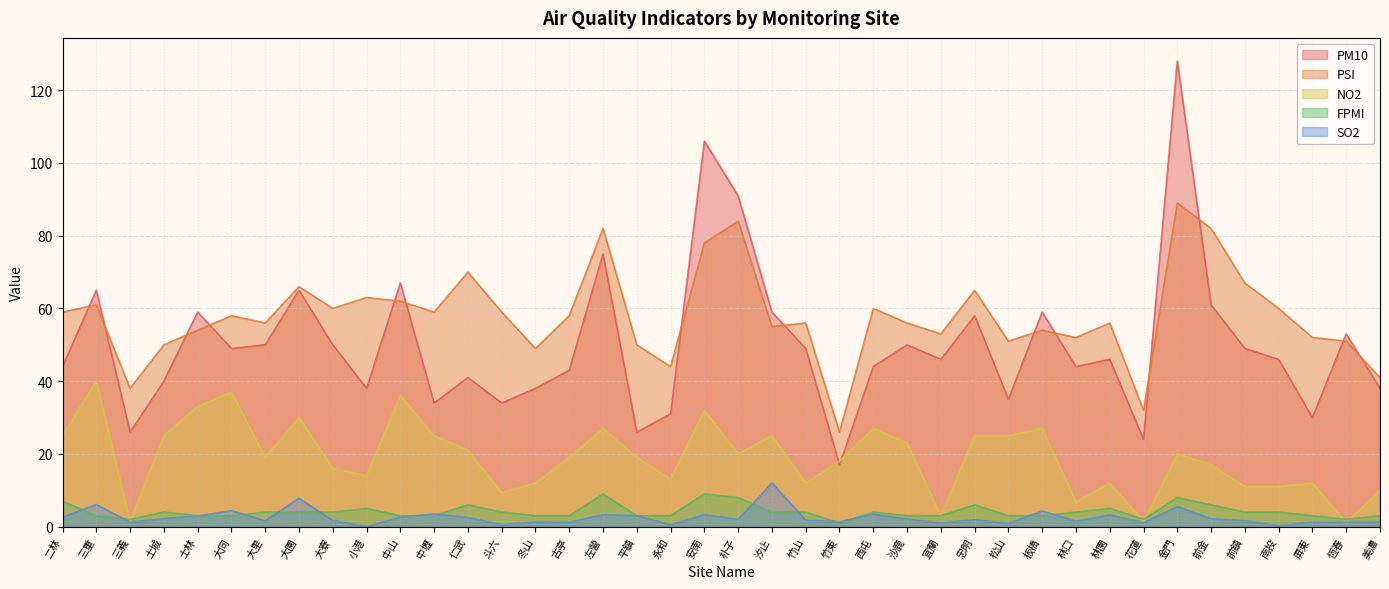

What is the label of the 16th point from the right?

西屯